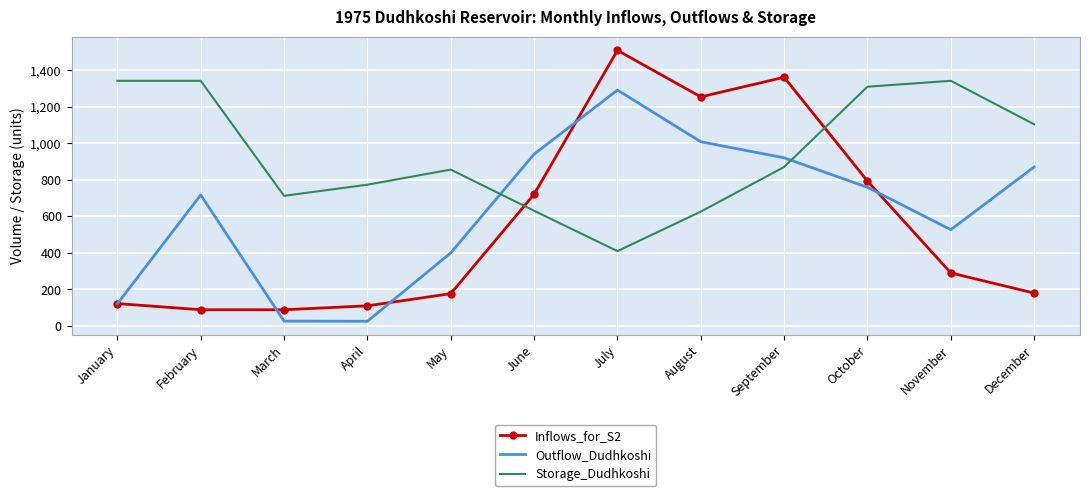

True or false: Inflows_for_S2 has more than 0 points higher than both neighbors.

True